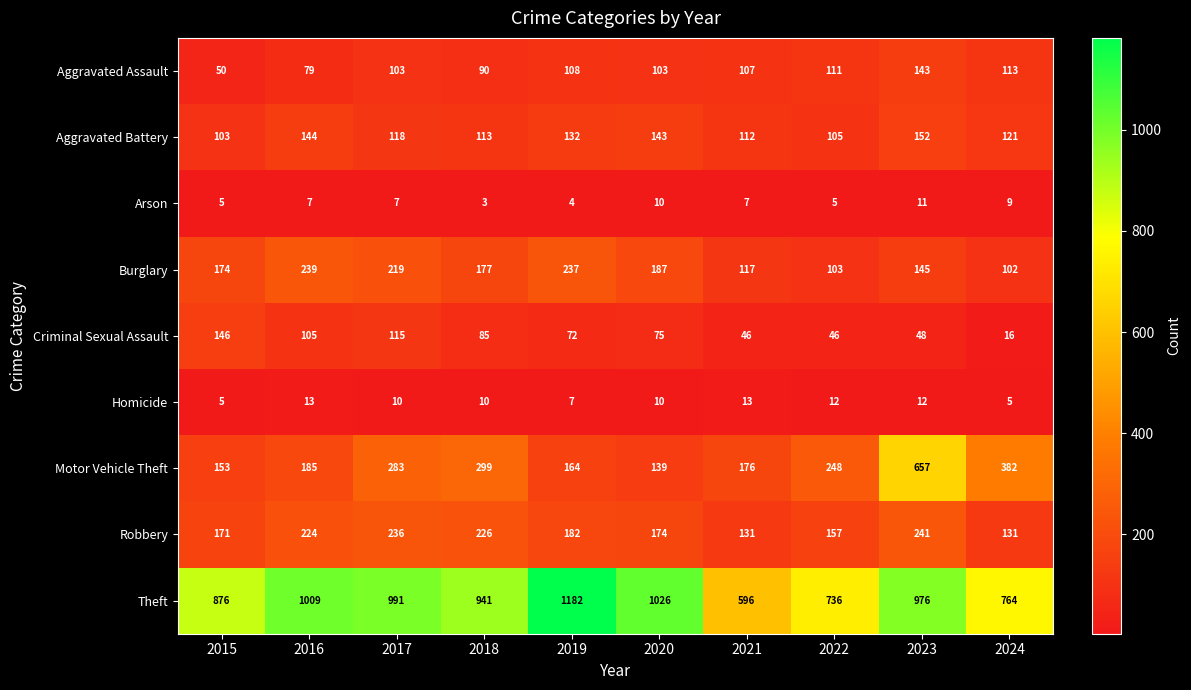

At which label is Criminal Sexual Assault closest to 81?

2018